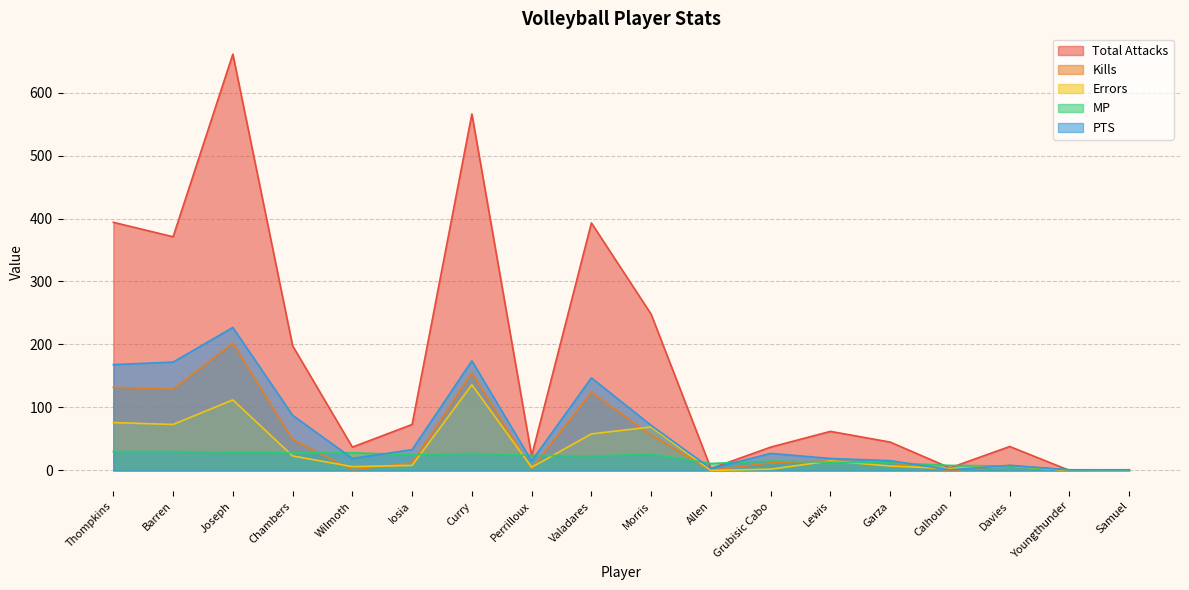

At which label is Kills closest to 101?

Valadares